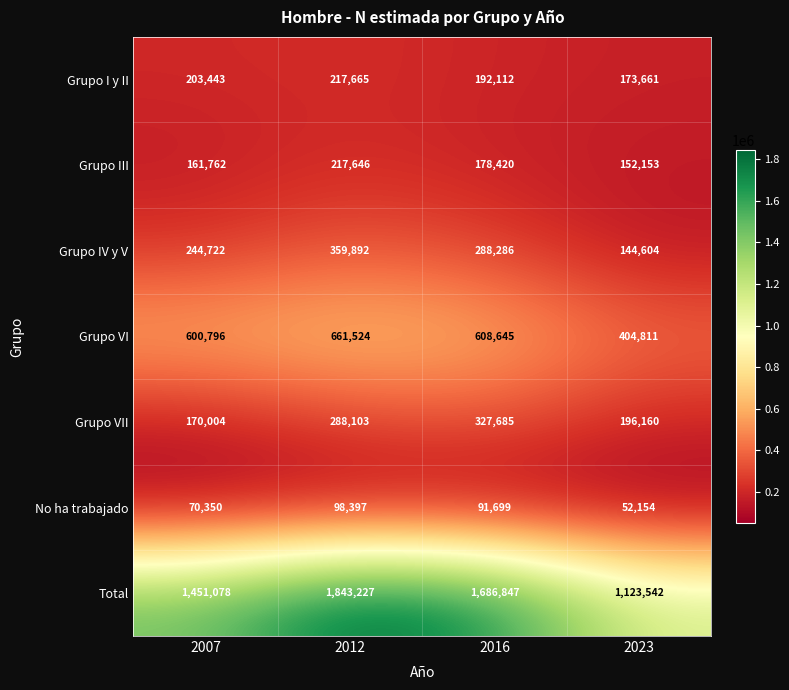

Is it true that Grupo IV y V equals 359892 at 2012?

True